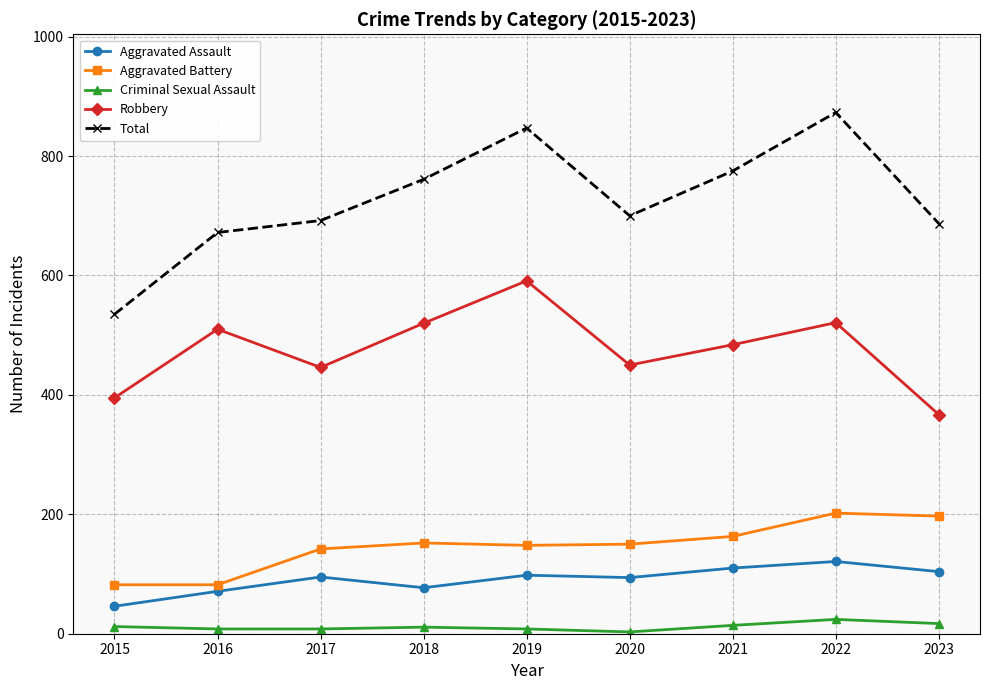

What are all the series names shown in the legend?

Aggravated Assault, Aggravated Battery, Criminal Sexual Assault, Robbery, Total